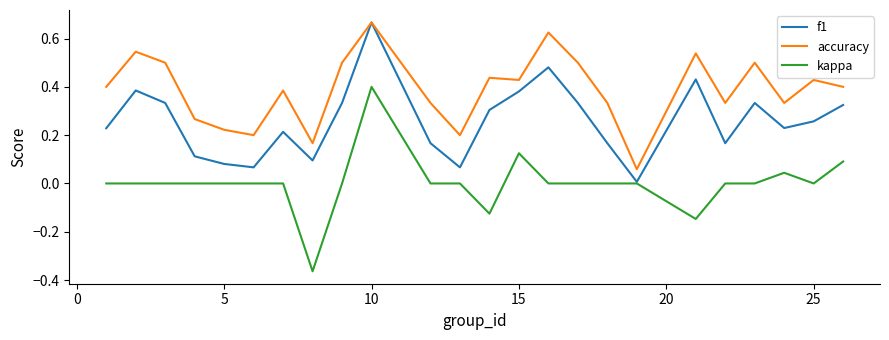

At how many categories does at least one series exceed 0?

24